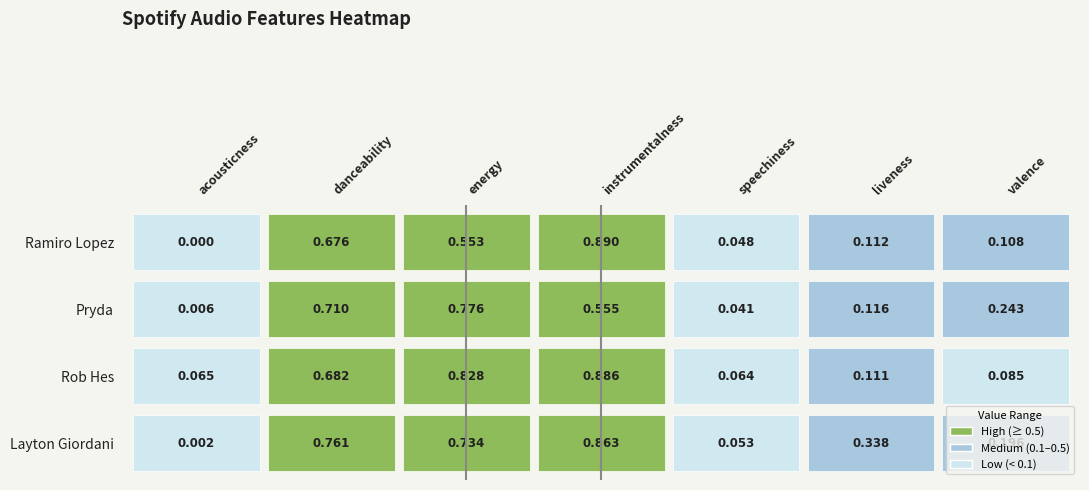

Reading right to left, extract all data points from this chart.

Ramiro Lopez: 0.1	0.1	0.0	0.9	0.6	0.7	0.0
Pryda: 0.2	0.1	0.0	0.6	0.8	0.7	0.0
Rob Hes: 0.1	0.1	0.1	0.9	0.8	0.7	0.1
Layton Giordani: 0.2	0.3	0.1	0.9	0.7	0.8	0.0